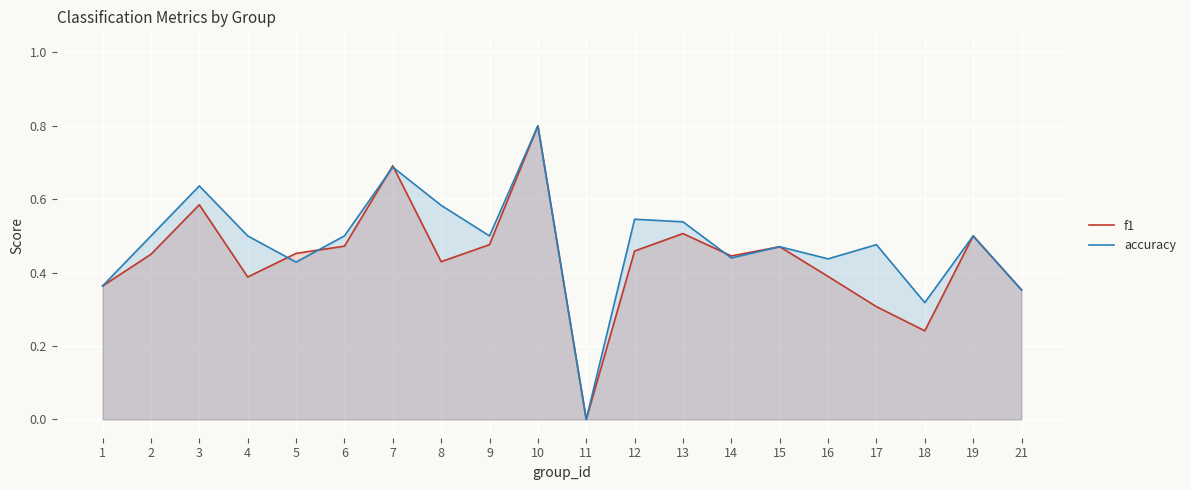

Reading left to right, transcribe all the data shown in this chart.

f1: 0.4	0.5	0.6	0.4	0.5	0.5	0.7	0.4	0.5	0.8	0.0	0.5	0.5	0.4	0.5	0.4	0.3	0.2	0.5	0.4
accuracy: 0.4	0.5	0.6	0.5	0.4	0.5	0.7	0.6	0.5	0.8	0.0	0.5	0.5	0.4	0.5	0.4	0.5	0.3	0.5	0.4